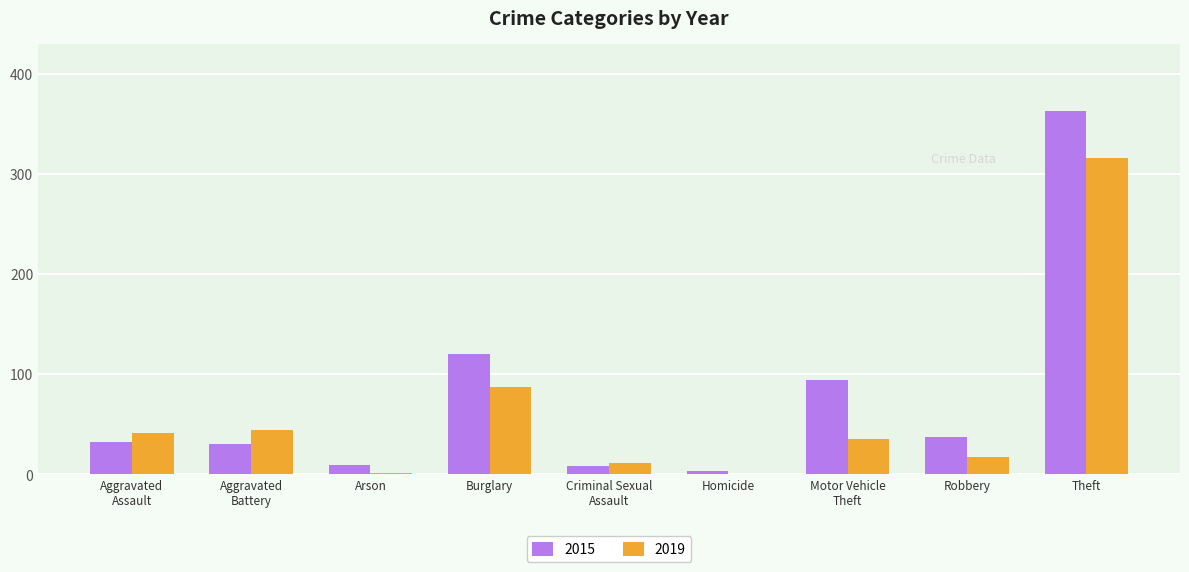

What is the sum of all 2019 values?

552